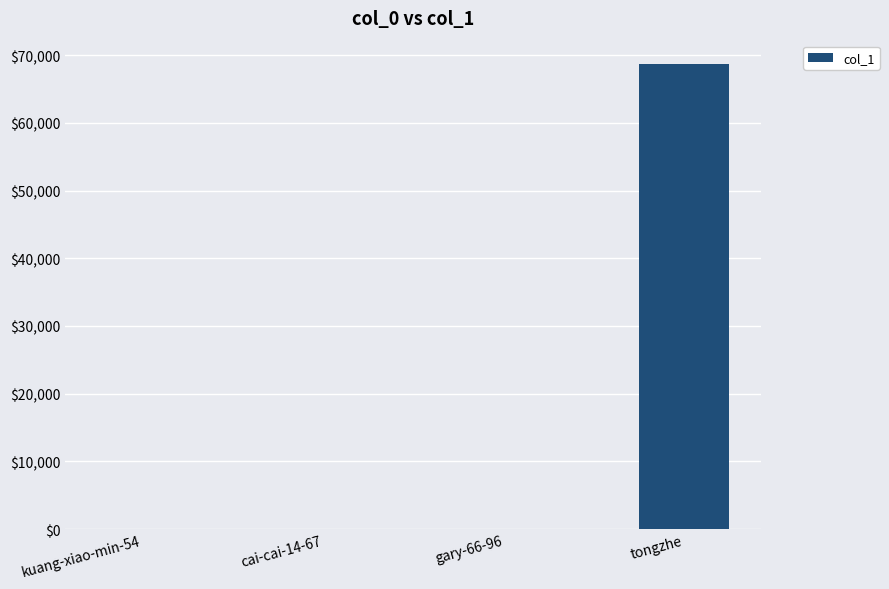

What is the greatest value displayed?

68725